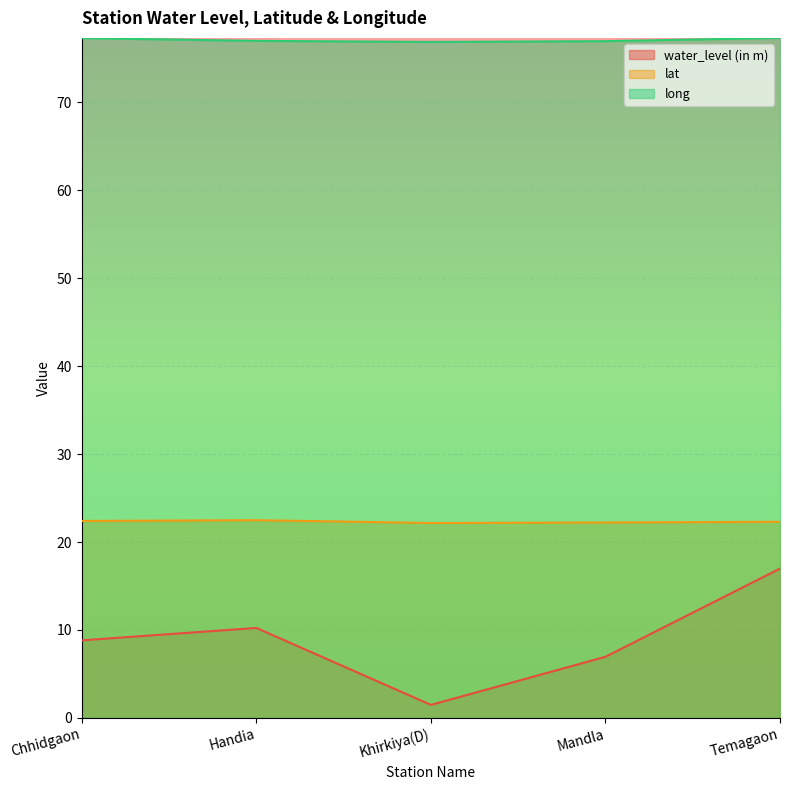

The value of lat at Handia is 39.8. True or false?

False